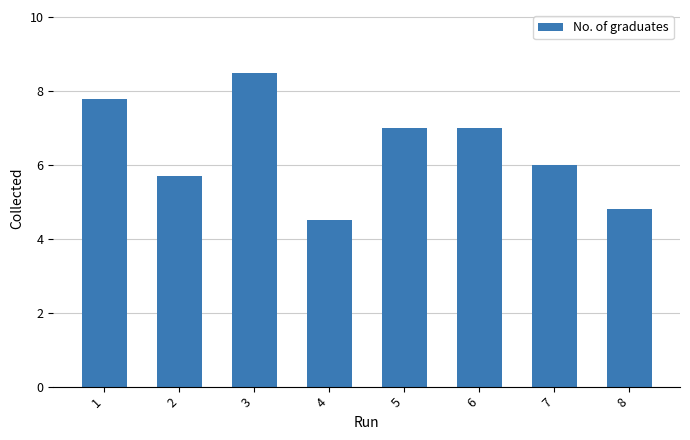

What is the greatest value displayed?

8.5